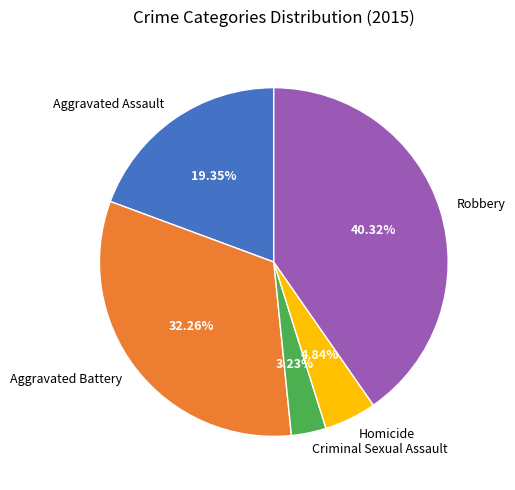

Is there a majority slice in this chart?

No